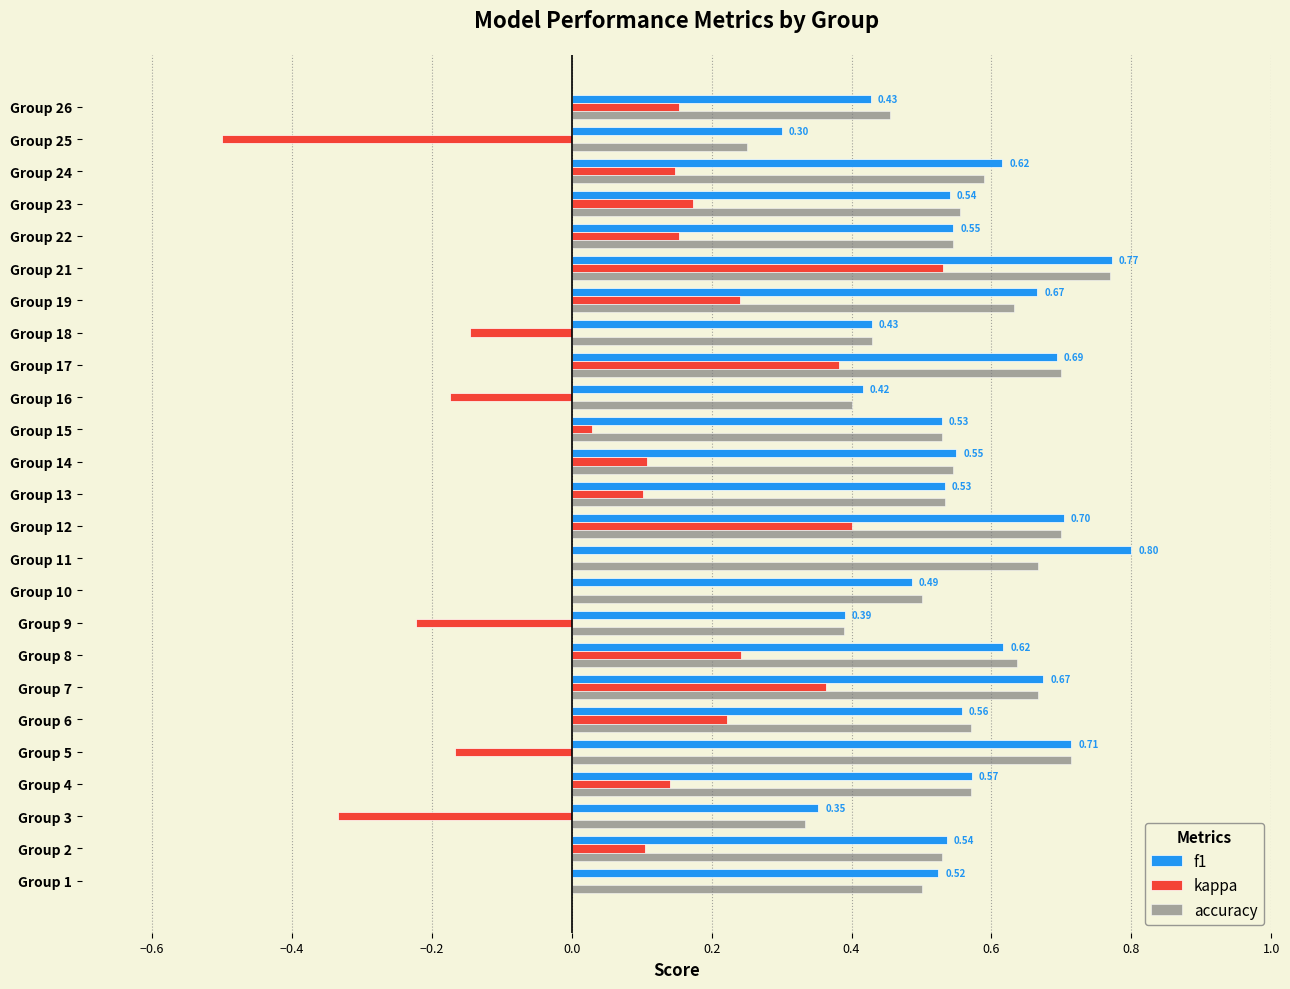

What is the sum of the kappa values at Group 2 and Group 25?

-0.4